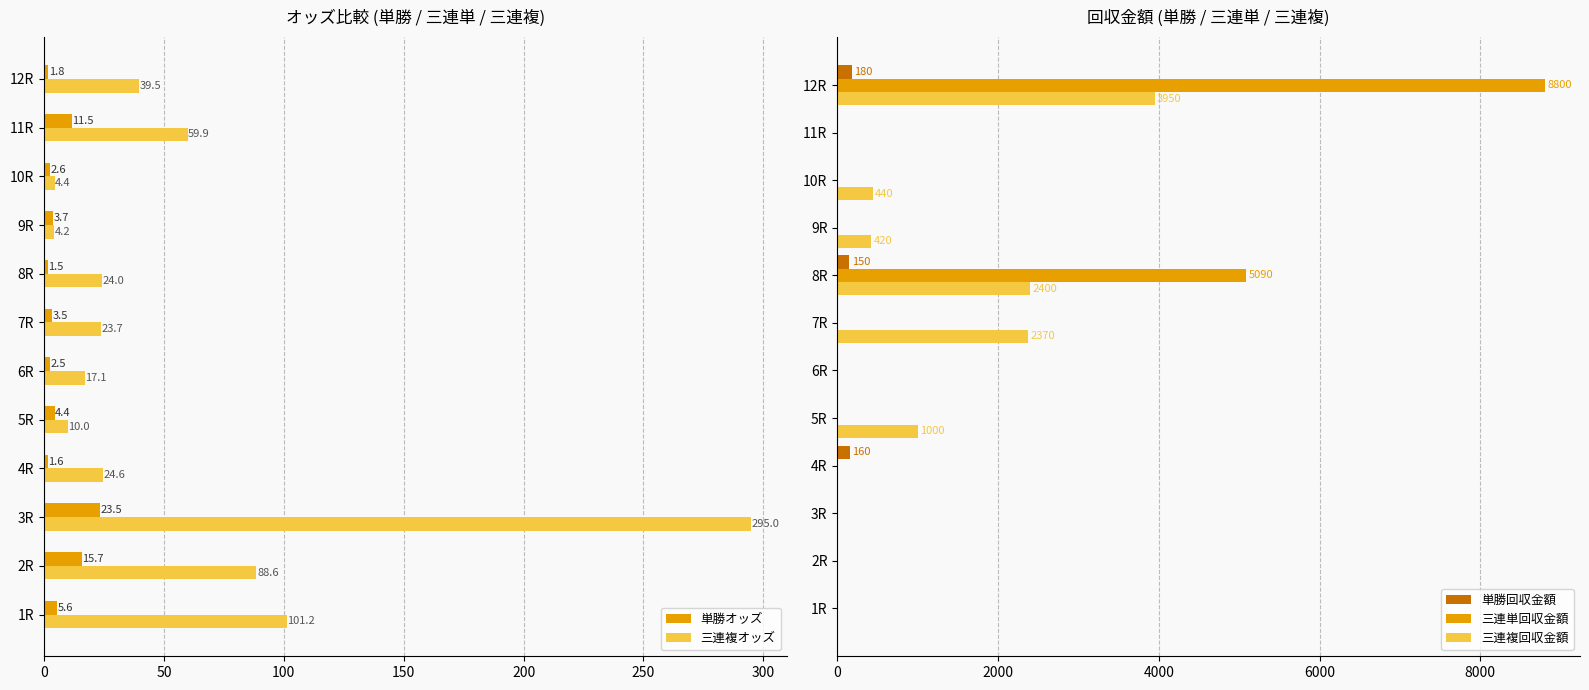

The value of 三連複回収金額 at 3R is 1255. True or false?

False